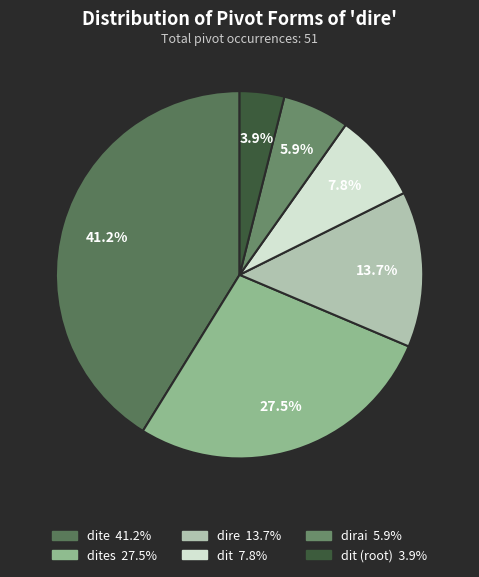

How many segments does this pie chart have?

6